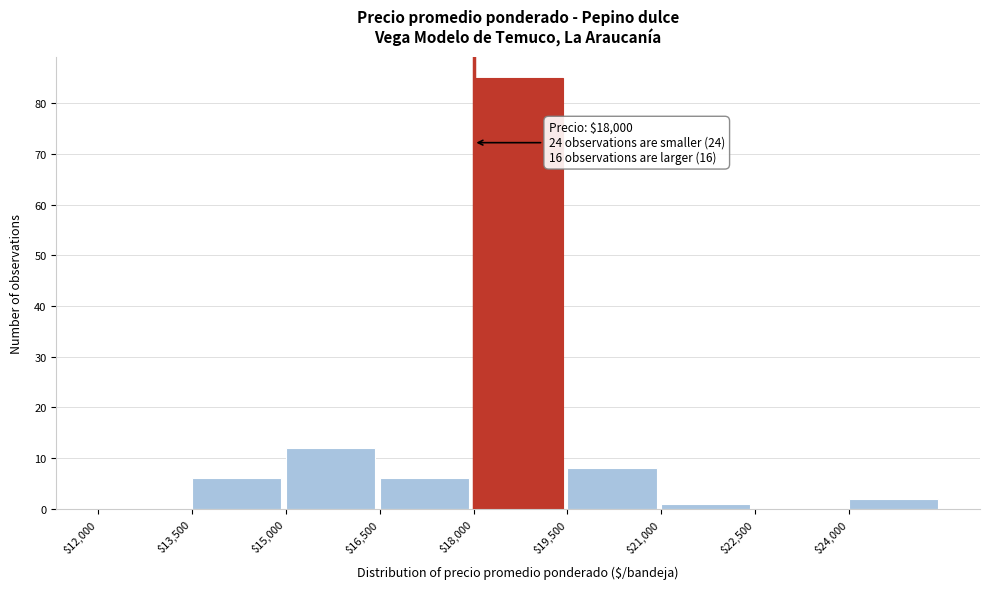

Over which range of the x-axis is the bar tallest?

18000 to 19500